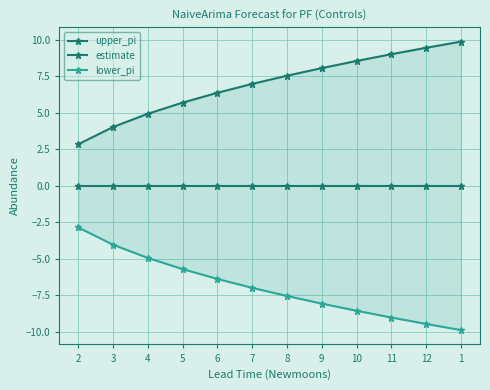

What are all the series names shown in the legend?

upper_pi, estimate, lower_pi